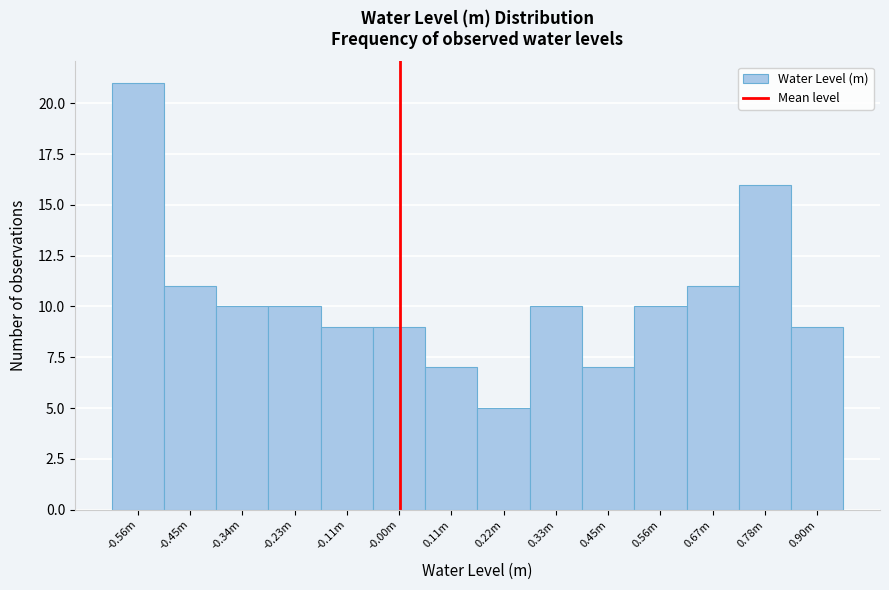

Reading left to right, what are all the values shown in this chart?

-0.56m=21	-0.45m=11	-0.34m=10	-0.23m=10	-0.11m=9	-0.00m=9	0.11m=7	0.22m=5	0.33m=10	0.45m=7	0.56m=10	0.67m=11	0.78m=16	0.90m=9